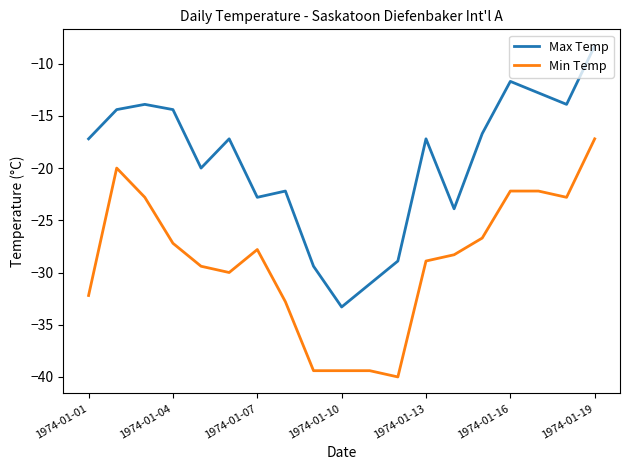

What is the difference between the second highest and minimum values in the Max Temp series?

21.6